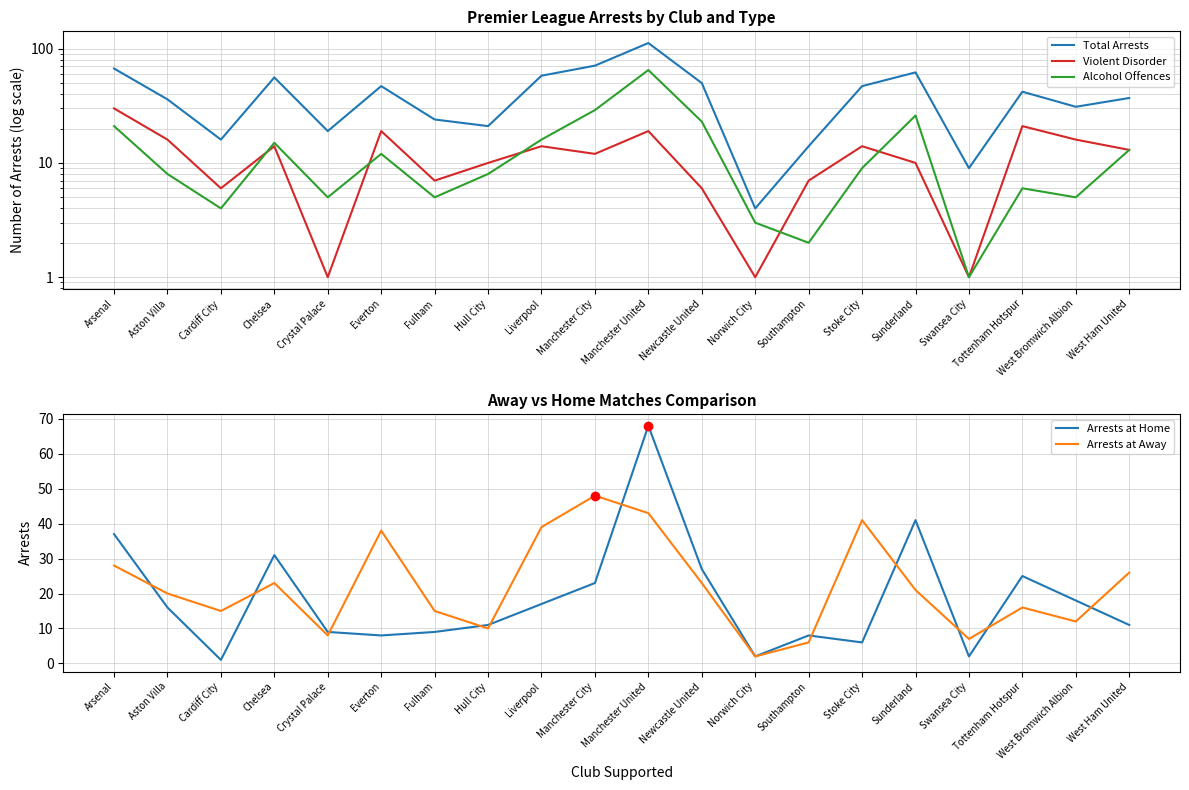

Which category has the highest value in the Total Arrests series?

Manchester United